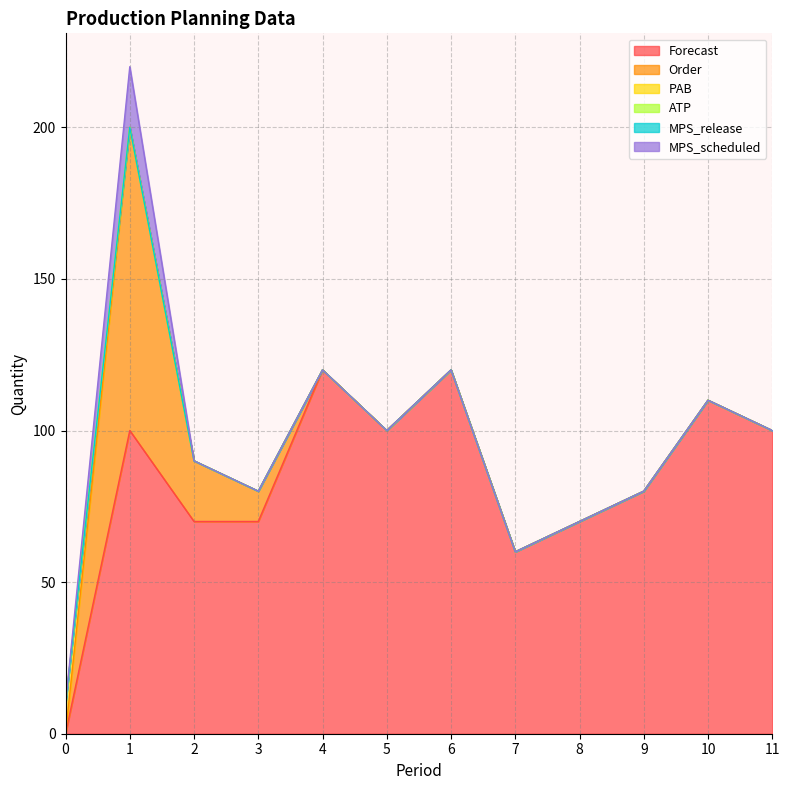

Reading left to right, list all the values displayed in this chart.

Forecast: 0	100	70	70	120	100	120	60	70	80	110	100
Order: 0	100	20	10	0	0	0	0	0	0	0	0
PAB: 10	0	0	0	0	0	0	0	0	0	0	0
ATP: 0	0	0	0	0	0	0	0	0	0	0	0
MPS_release: 0	0	0	0	0	0	0	0	0	0	0	0
MPS_scheduled: 0	20	0	0	0	0	0	0	0	0	0	0